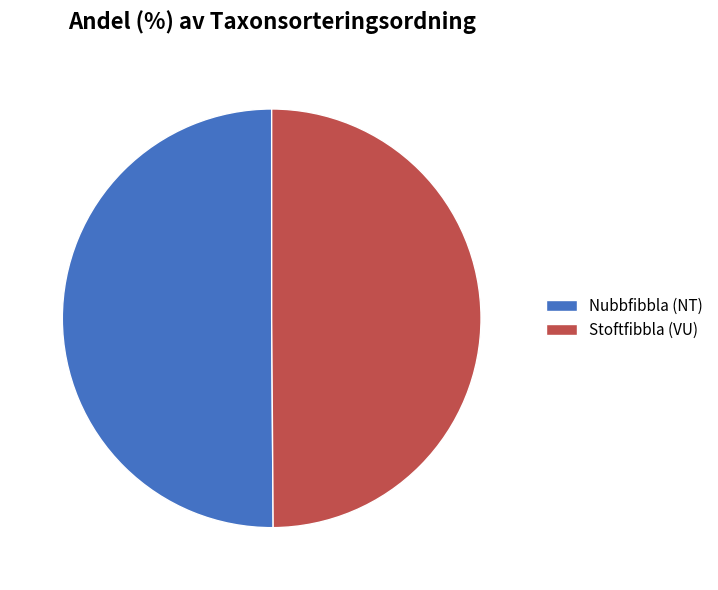

Combined, do Nubbfibbla (NT) and Stoftfibbla (VU) account for over 50%?

Yes